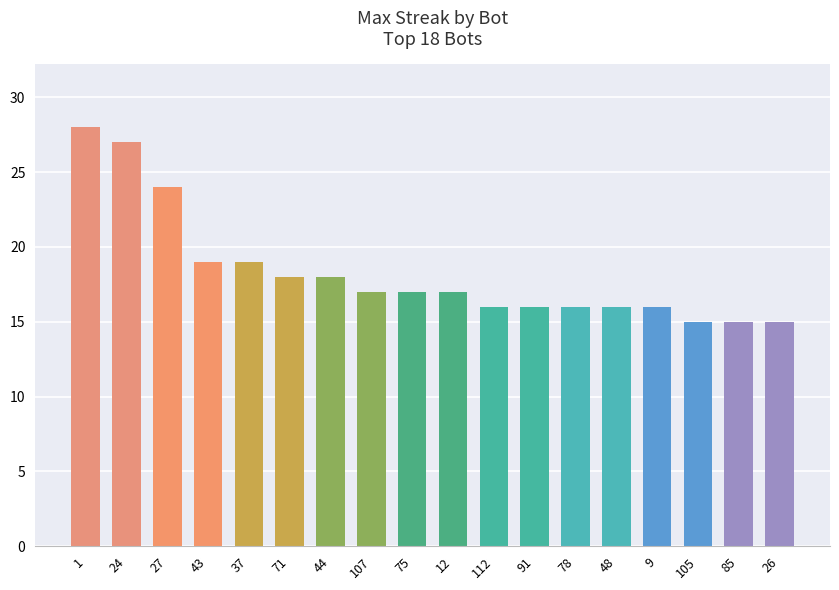

Does the chart contain any negative values?

No